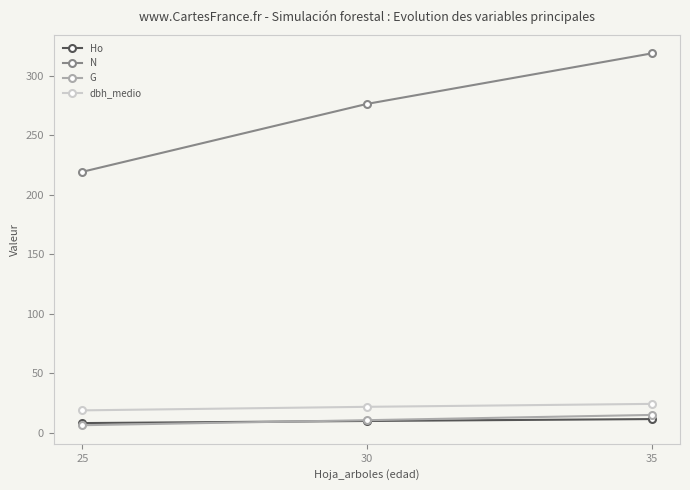

List the series in order of their peak value, highest first.

N, dbh_medio, G, Ho